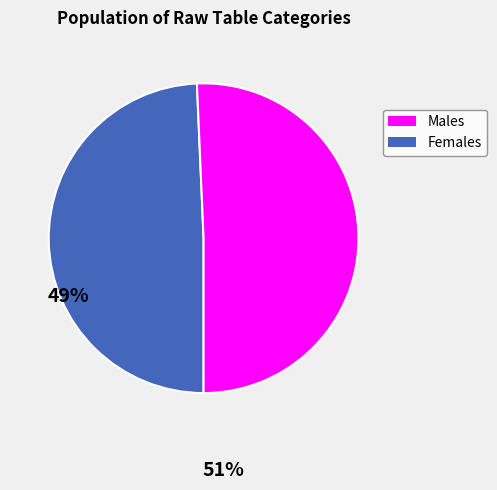

Is it true that Males is 49% of the pie?

True